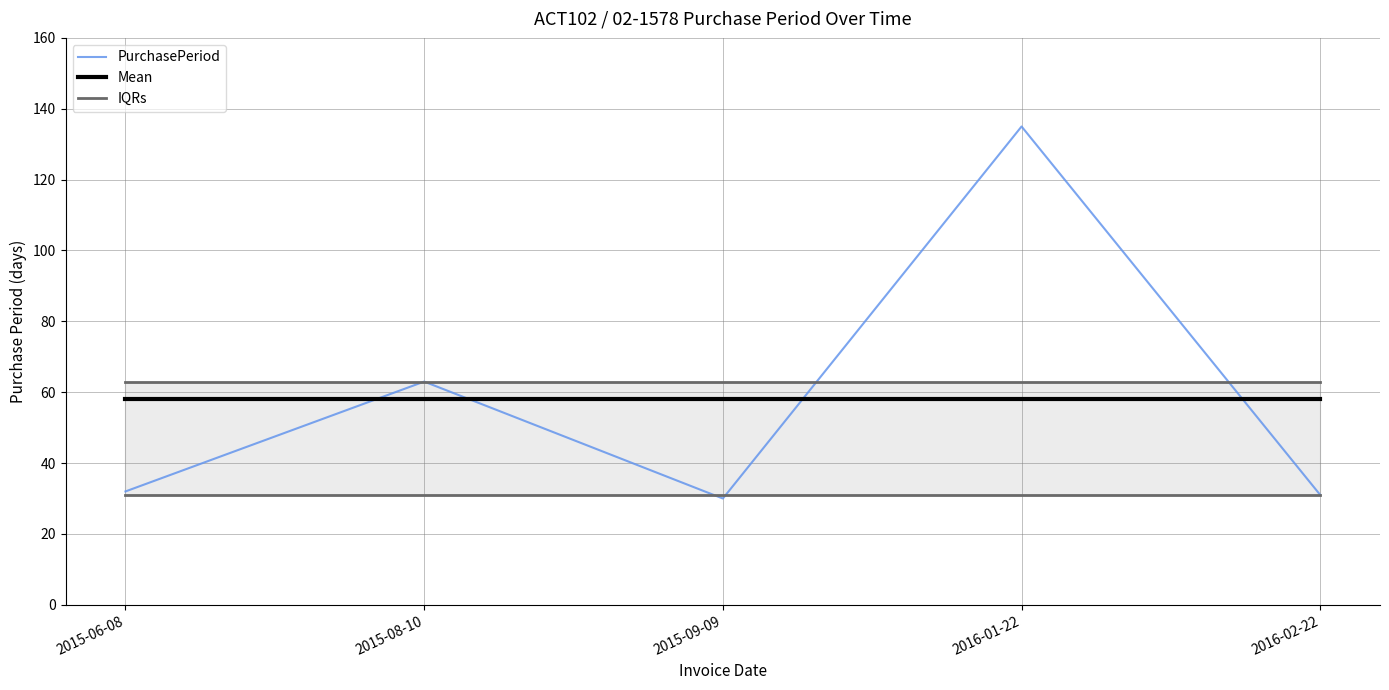

How many series are shown in this chart?

3